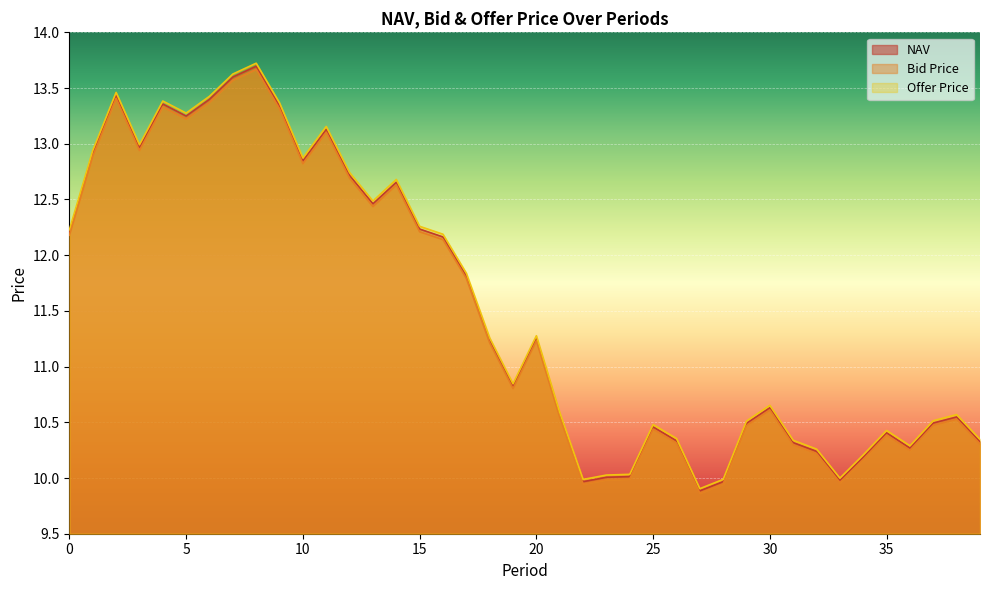

True or false: Offer Price and NAV cross at least once.

False